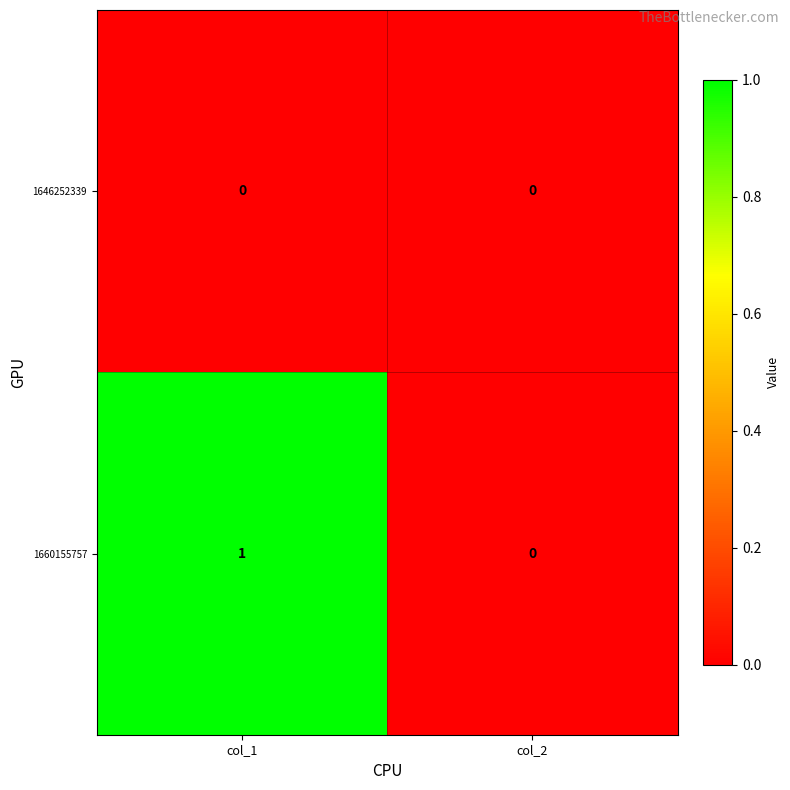

Reading left to right, what are all the values shown in this chart?

1646252339: 0	0
1660155757: 1	0